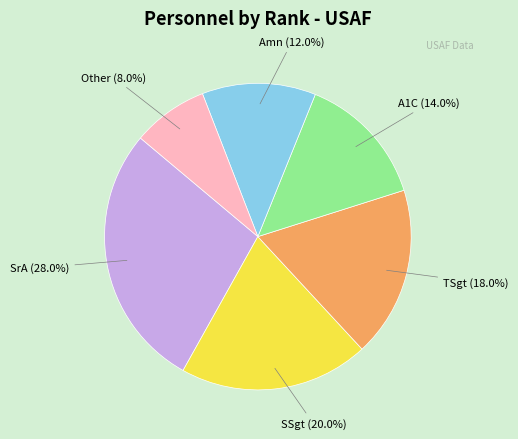

Is there a majority slice in this chart?

No